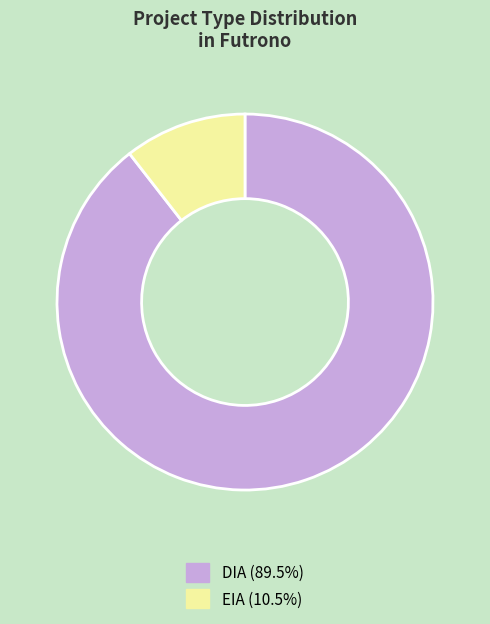

True or false: EIA accounts for 11% of the total.

True